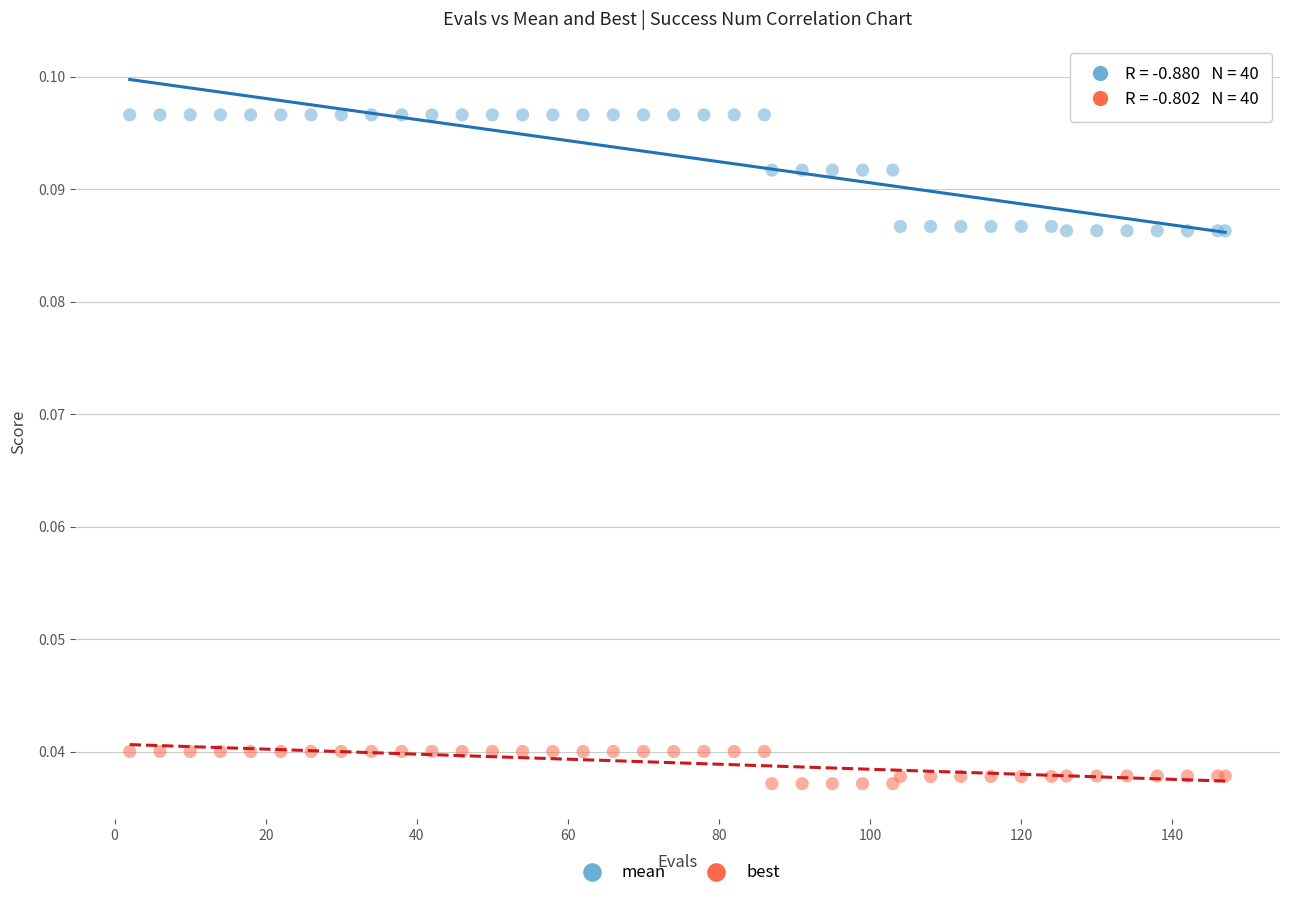

Which series has the widest spread of Y values?

mean